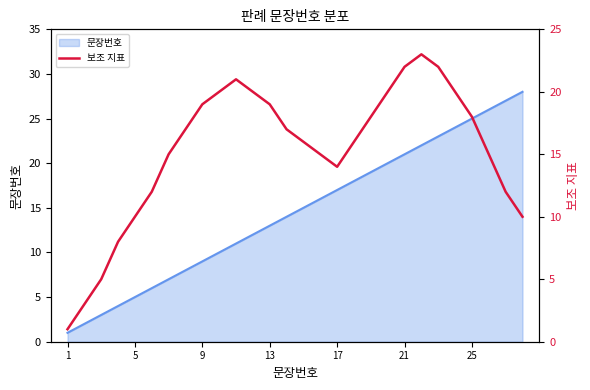

What is the average value?

15